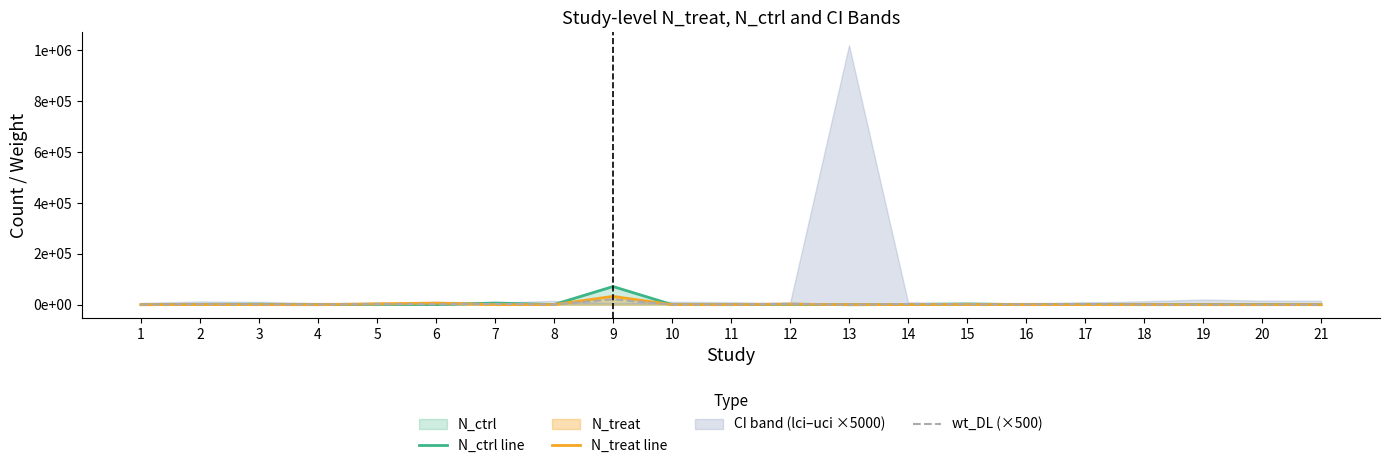

Is it true that N_treat line equals 79 at 18?

True